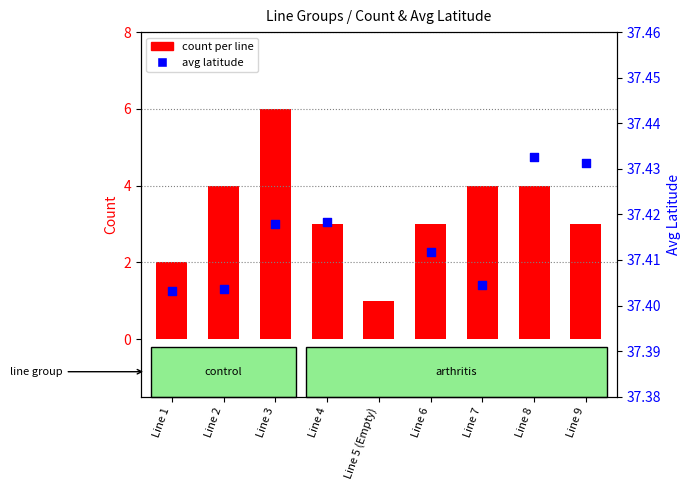

Between Line 5 (Empty) and Line 9, which is larger?

Line 9